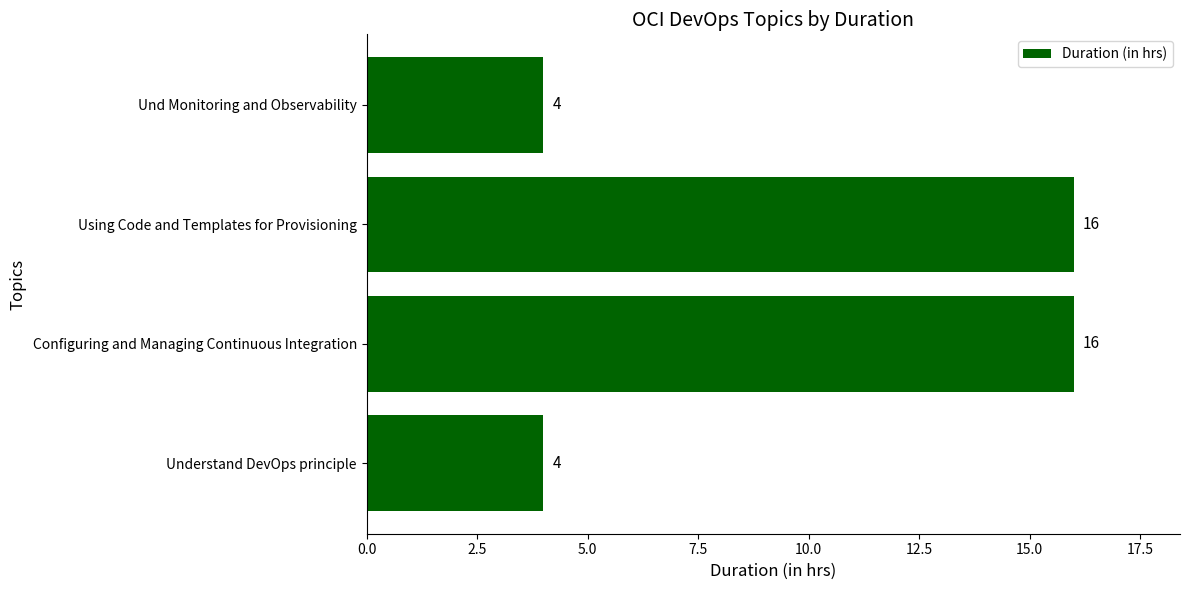

The chart shows a value of 4 at Und Monitoring and Observability. True or false?

True